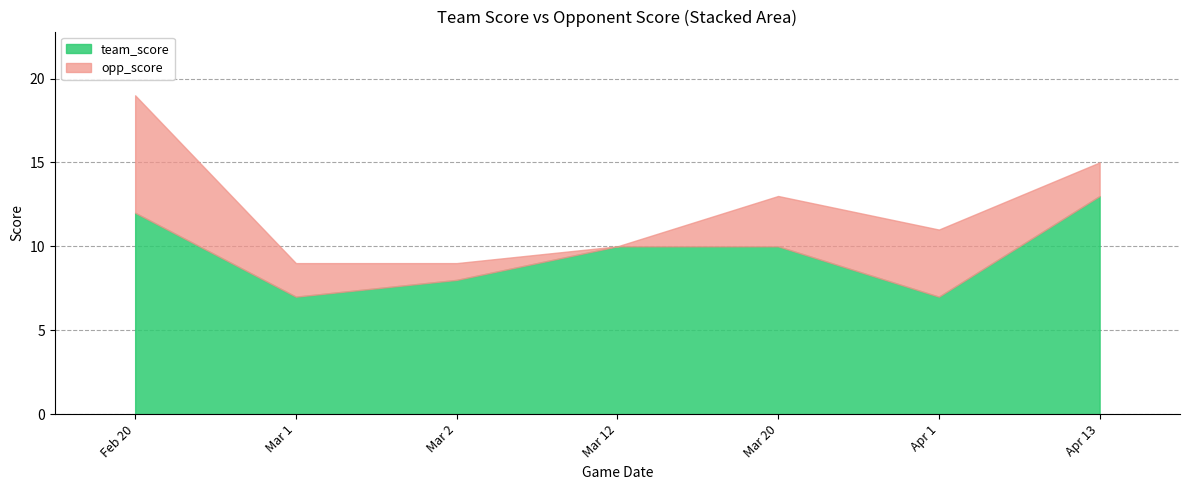

What is the difference between the highest and lowest values at Mar 12?

10